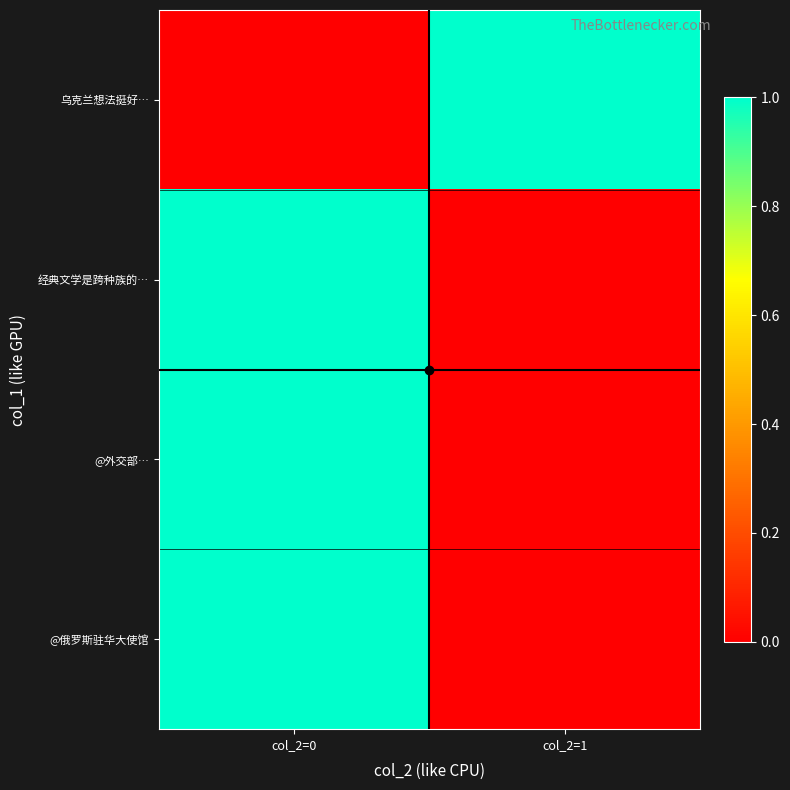

Which series has the largest total across all categories?

@外交部…